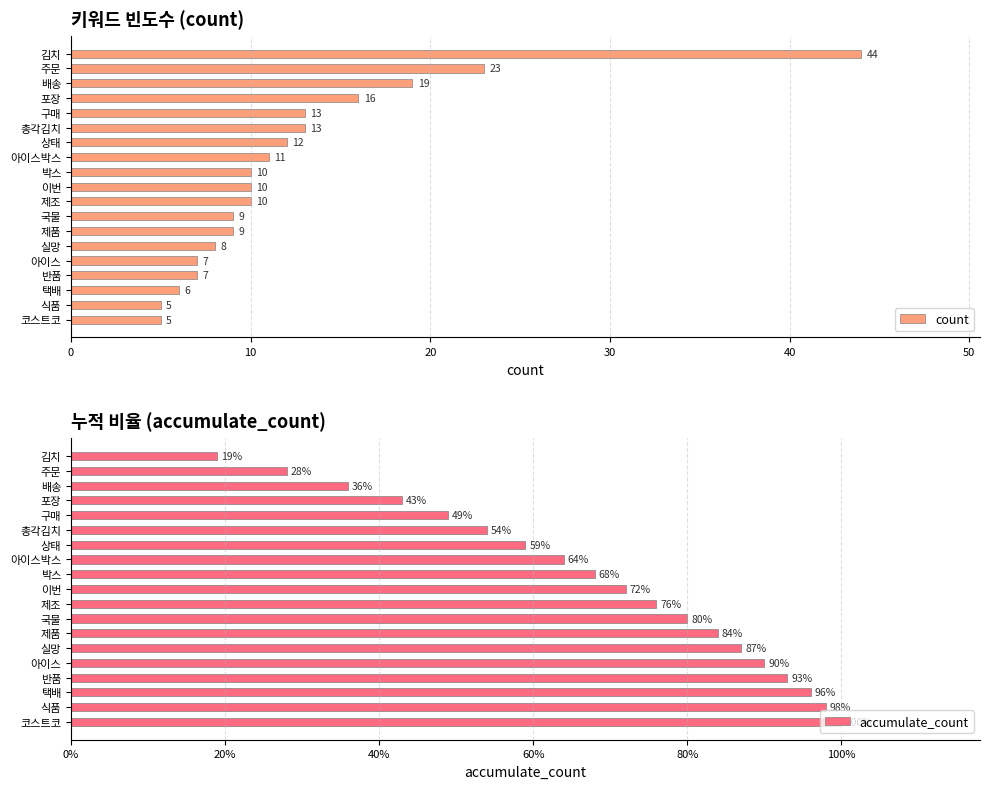

Reading left to right, list all the values displayed in this chart.

count: 44.0	23.0	19.0	16.0	13.0	13.0	12.0	11.0	10.0	10.0	10.0	9.0	9.0	8.0	7.0	7.0	6.0	5.0	5.0
accumulate_count: 0.2	0.3	0.4	0.4	0.5	0.5	0.6	0.6	0.7	0.7	0.8	0.8	0.8	0.9	0.9	0.9	1.0	1.0	1.0